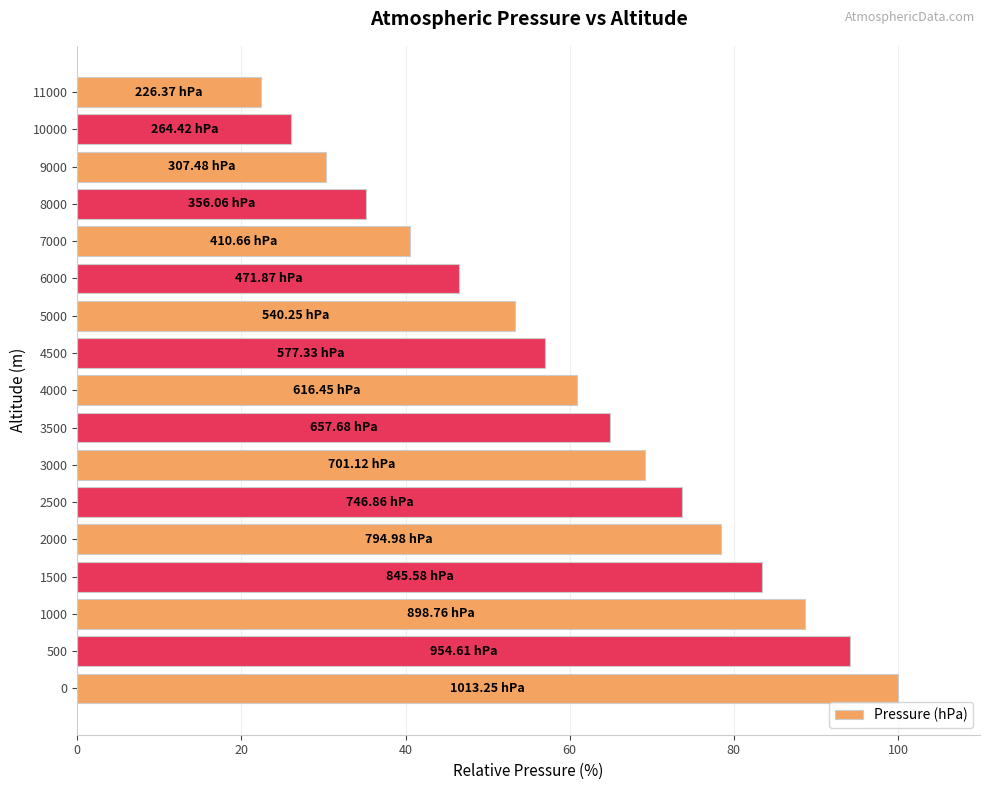

Where is the data nearest to the value 61?

4000